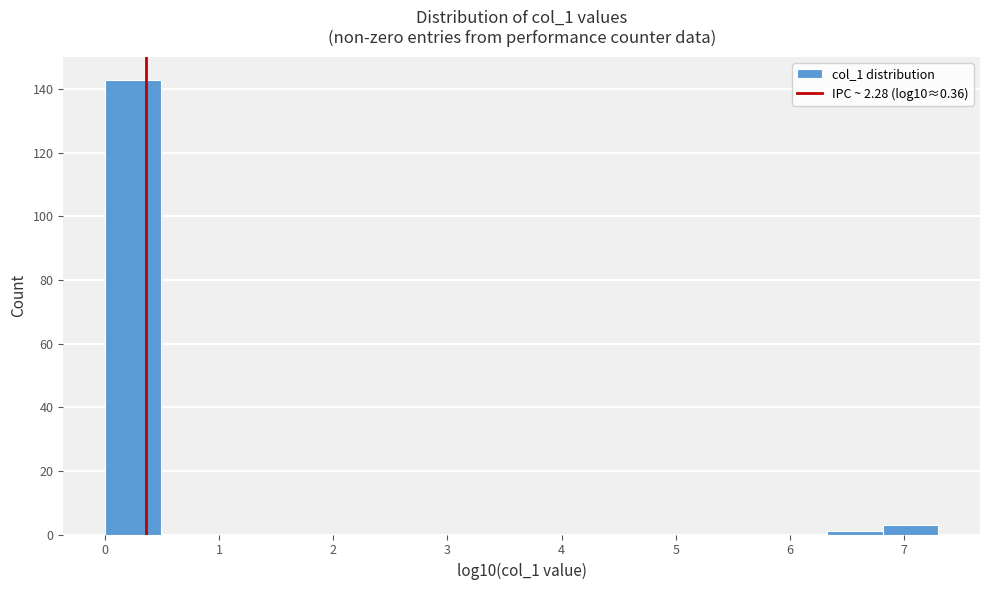

Over which range of the x-axis is the bar tallest?

0.0 to 0.5